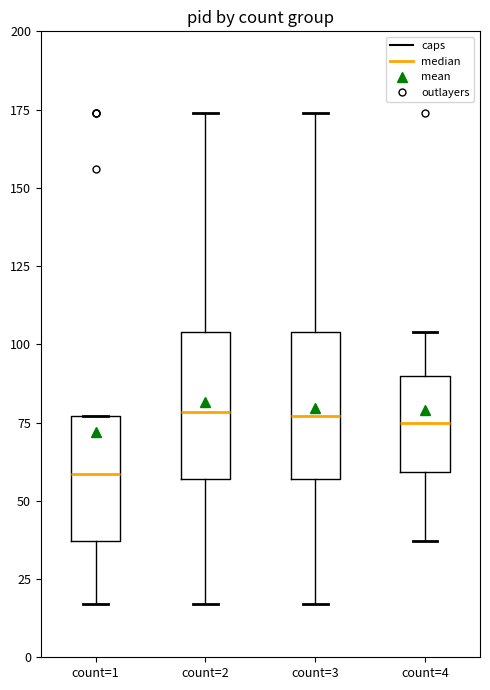

Reading left to right, read every box against the y-axis: the position of its median line, the range the box covers, and the ends of its whiskers. The values are not printed on the chart, so give them approximately, as read against the axis.

count=1: median 60, box 35 to 75, whiskers 15 to 75
count=2: median 80, box 55 to 105, whiskers 15 to 175
count=3: median 75, box 55 to 105, whiskers 15 to 175
count=4: median 75, box 60 to 90, whiskers 35 to 105